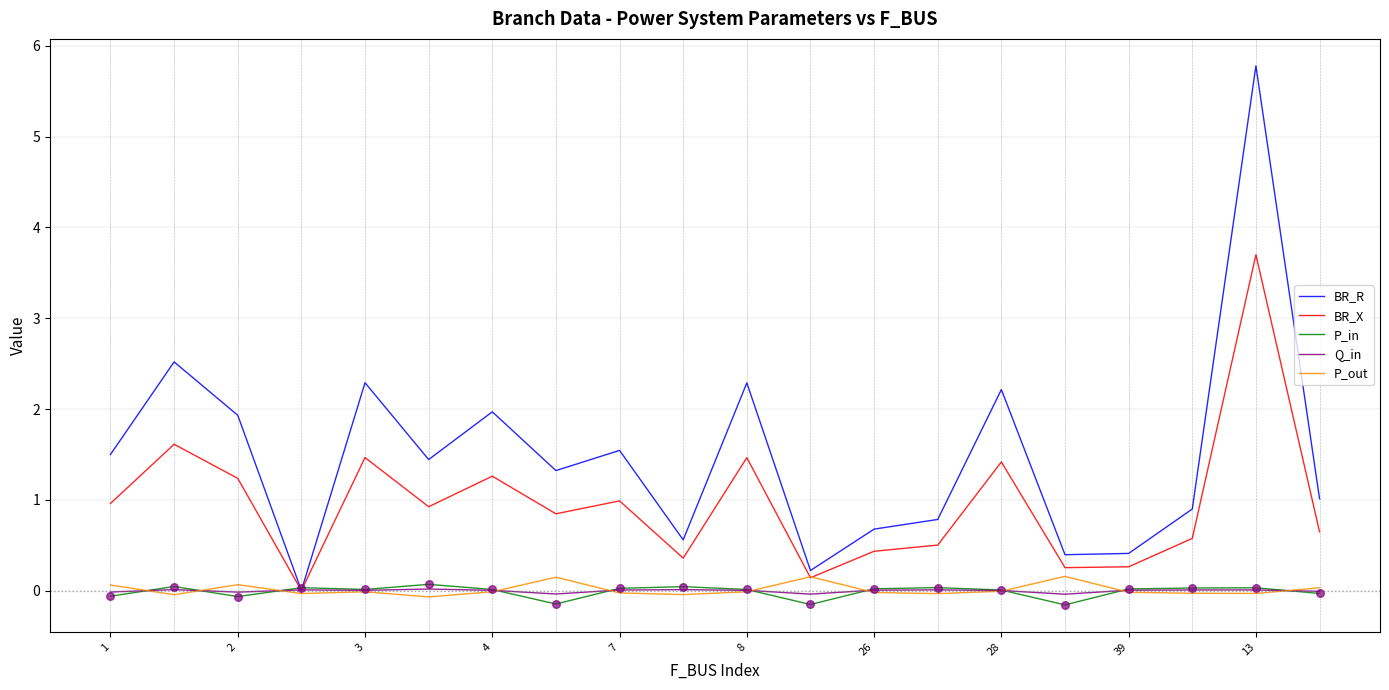

What is the maximum value shown in the chart?

5.8